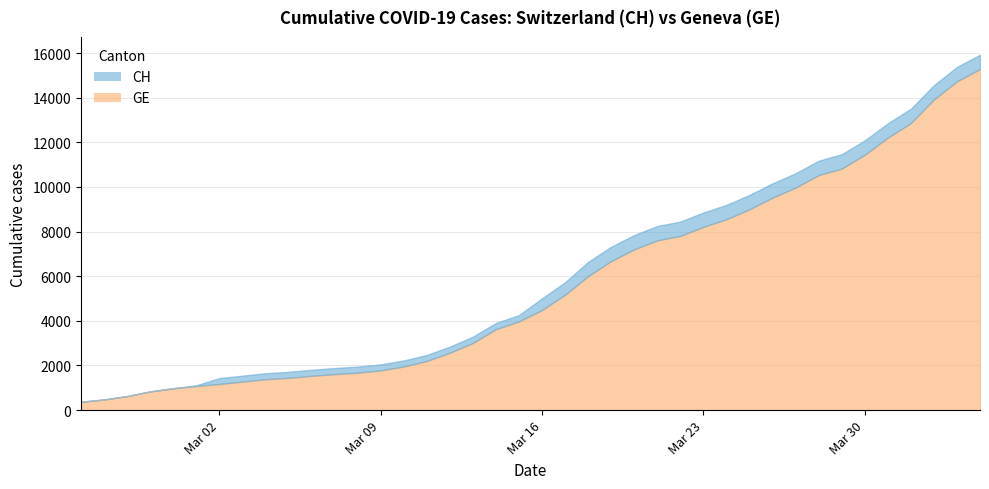

Rank the series by their maximum value, from lowest to highest.

GE, CH